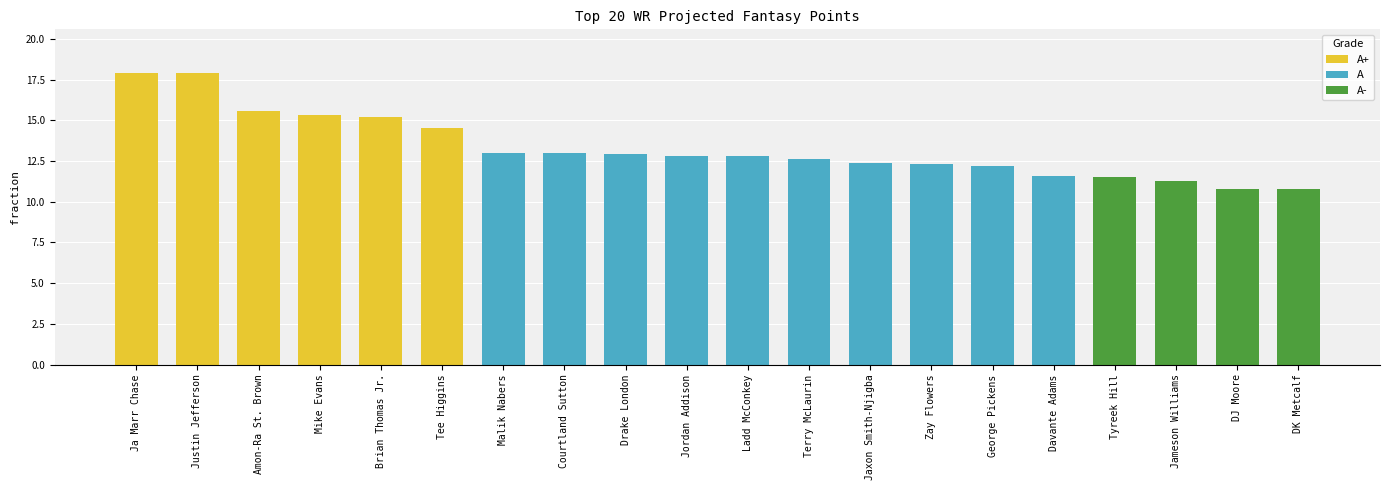

How many values exceed 12?

15